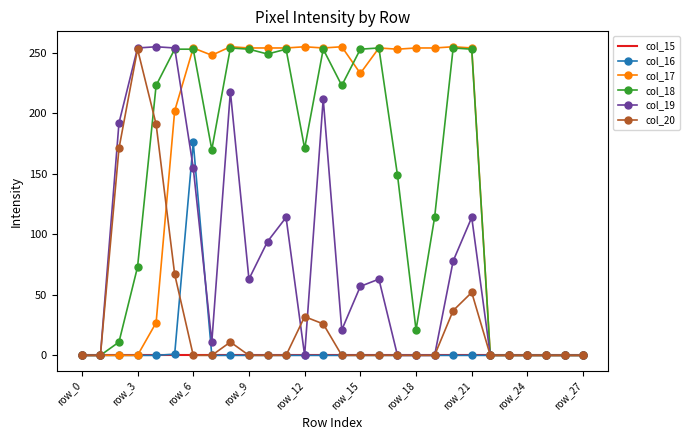

What is the highest value of the col_16 series?

176